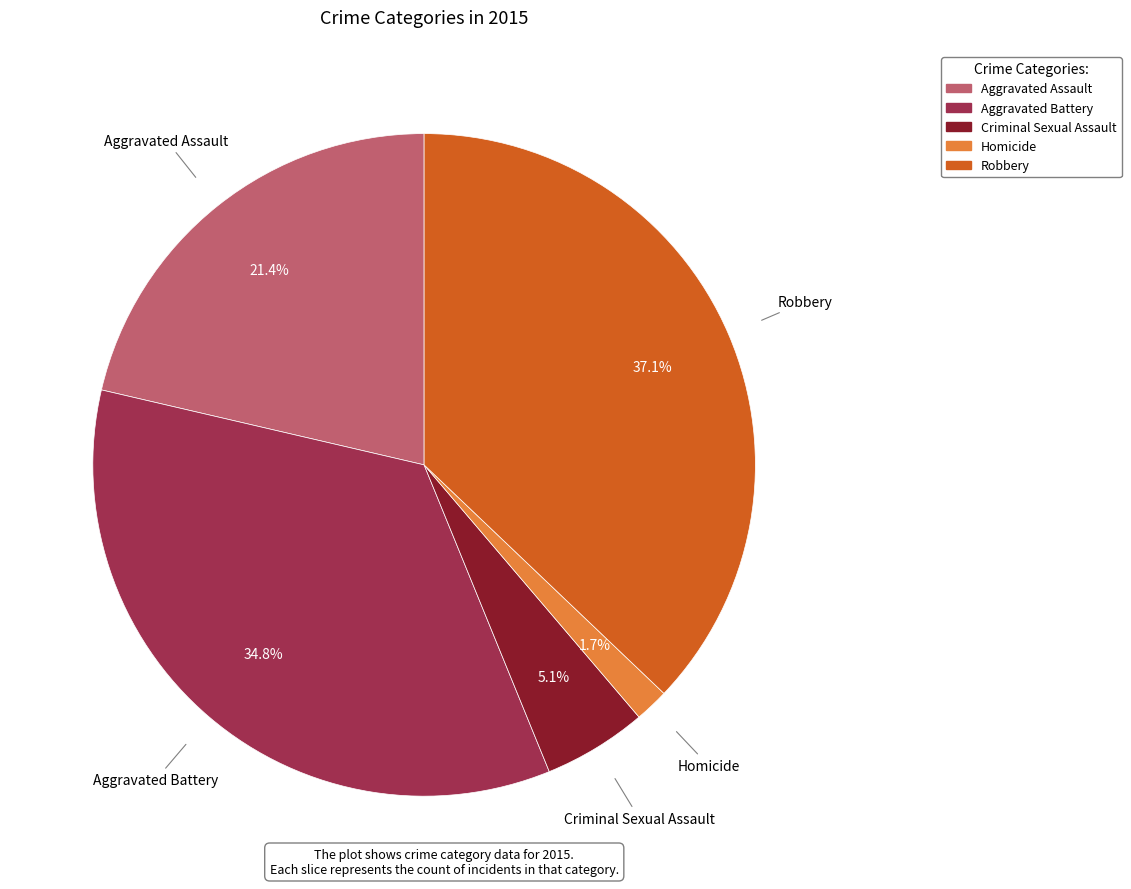

Is Robbery the majority of the pie?

No